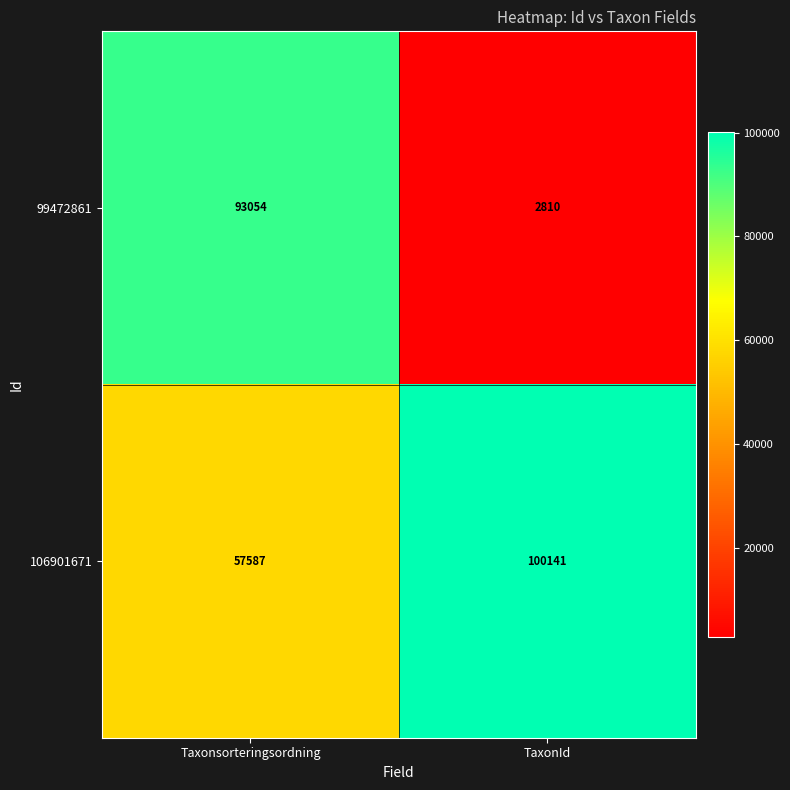

The value of 106901671 at TaxonId is 148747. True or false?

False